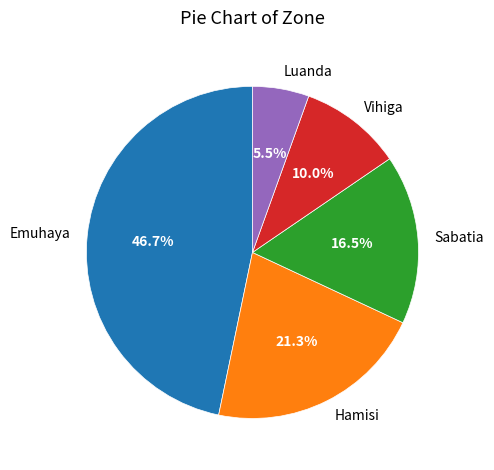

Which has a higher value, Luanda or Emuhaya?

Emuhaya